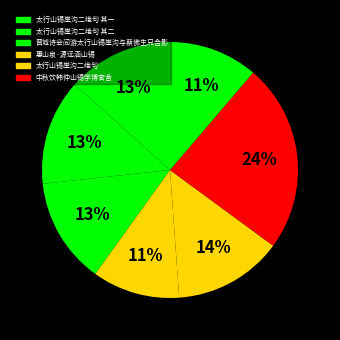

Count the number of slices in the pie.

7